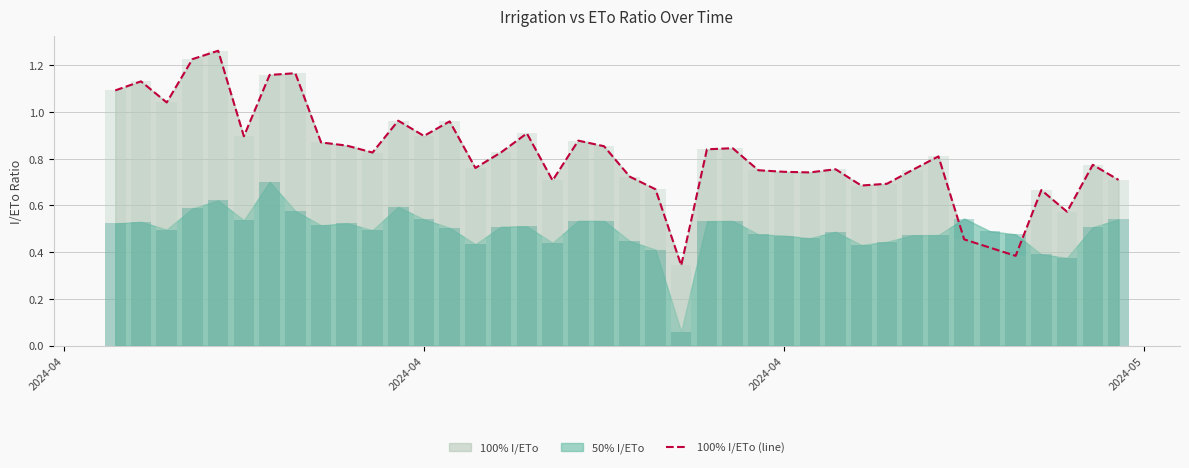

The value at 23 is 0.5. True or false?

False